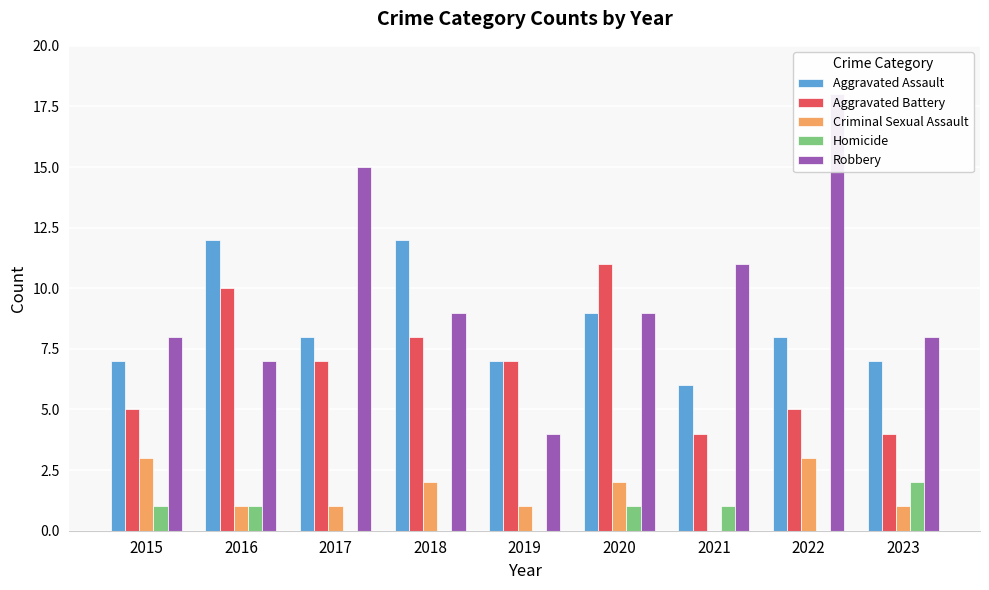

What is the total value across all series at 2015?

24